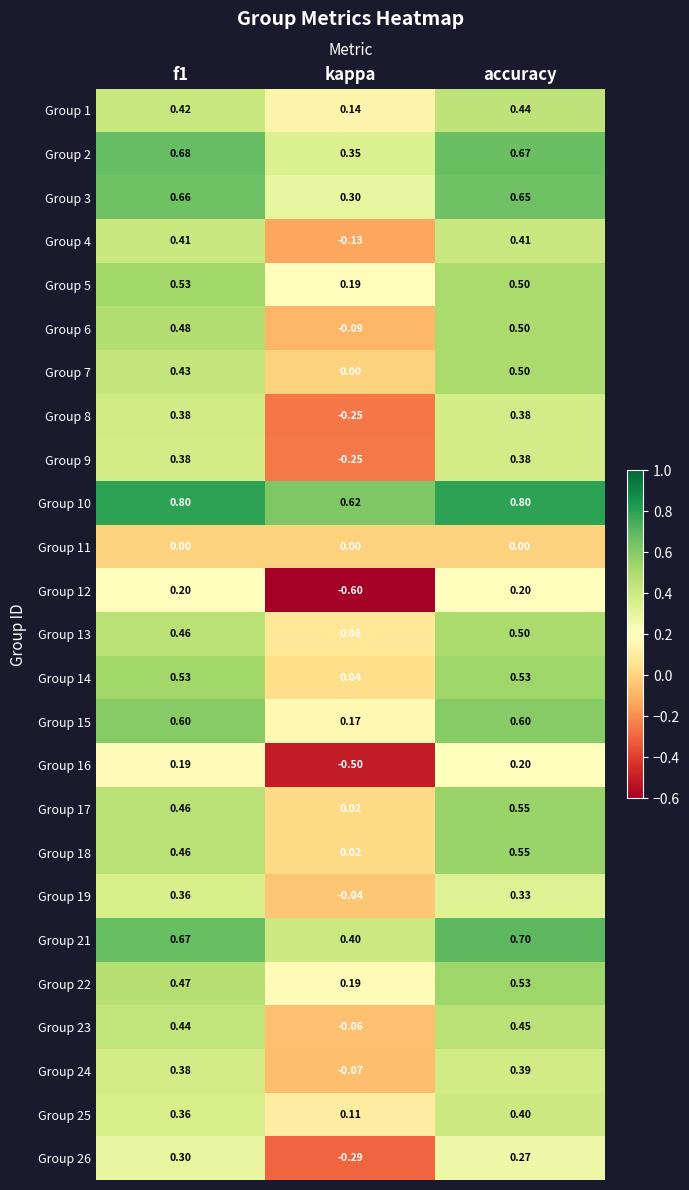

At which category is the sum across all series the highest?

accuracy